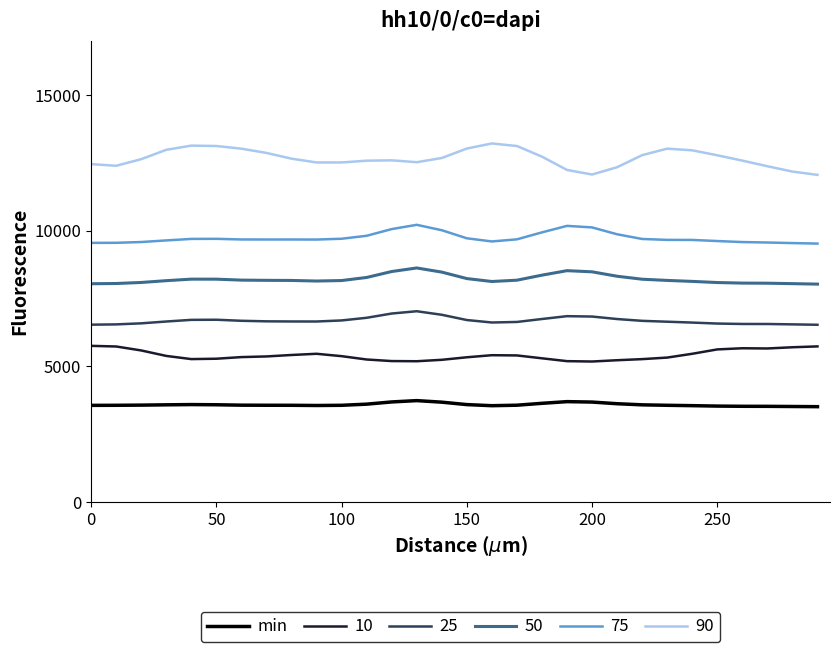

What is the greatest value displayed?

13214.1